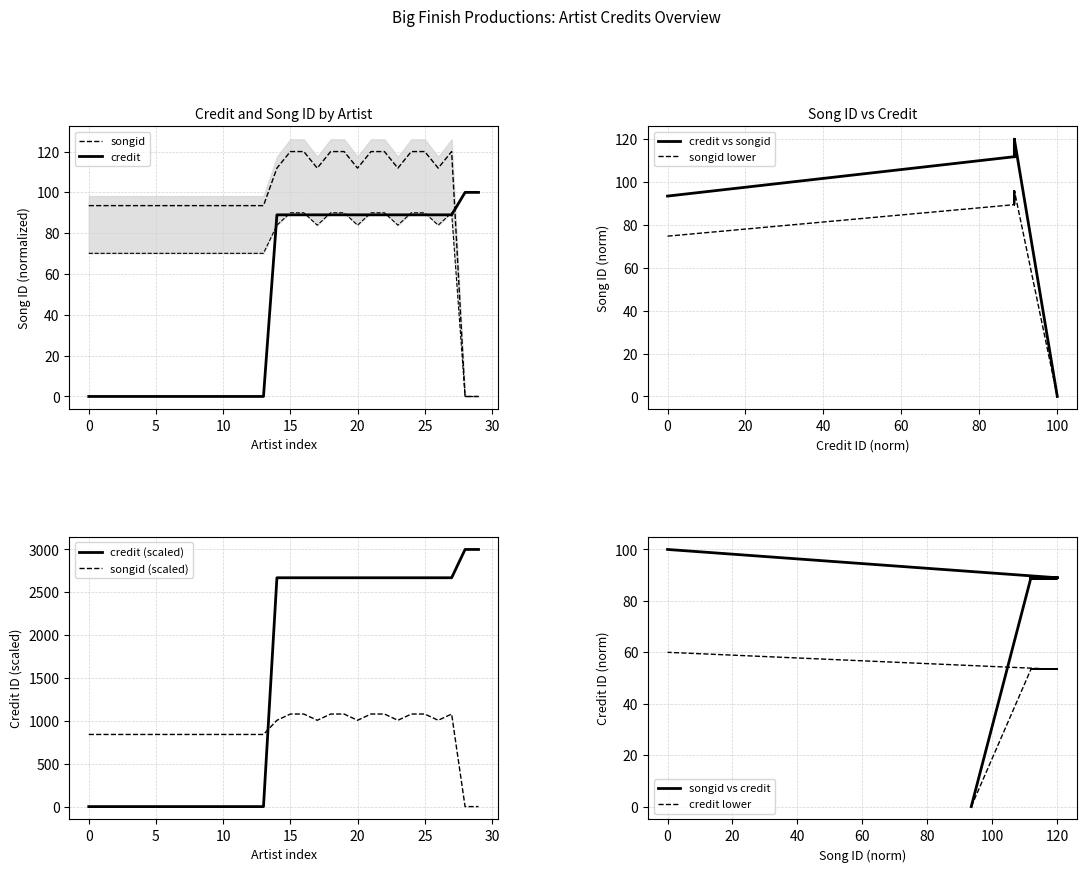

The value of credit at 120 is 15.0. True or false?

False